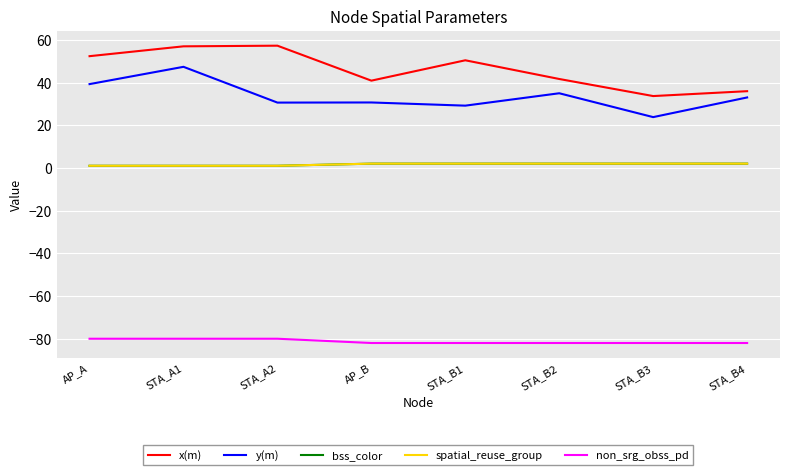

Does the chart have visible grid lines?

Yes